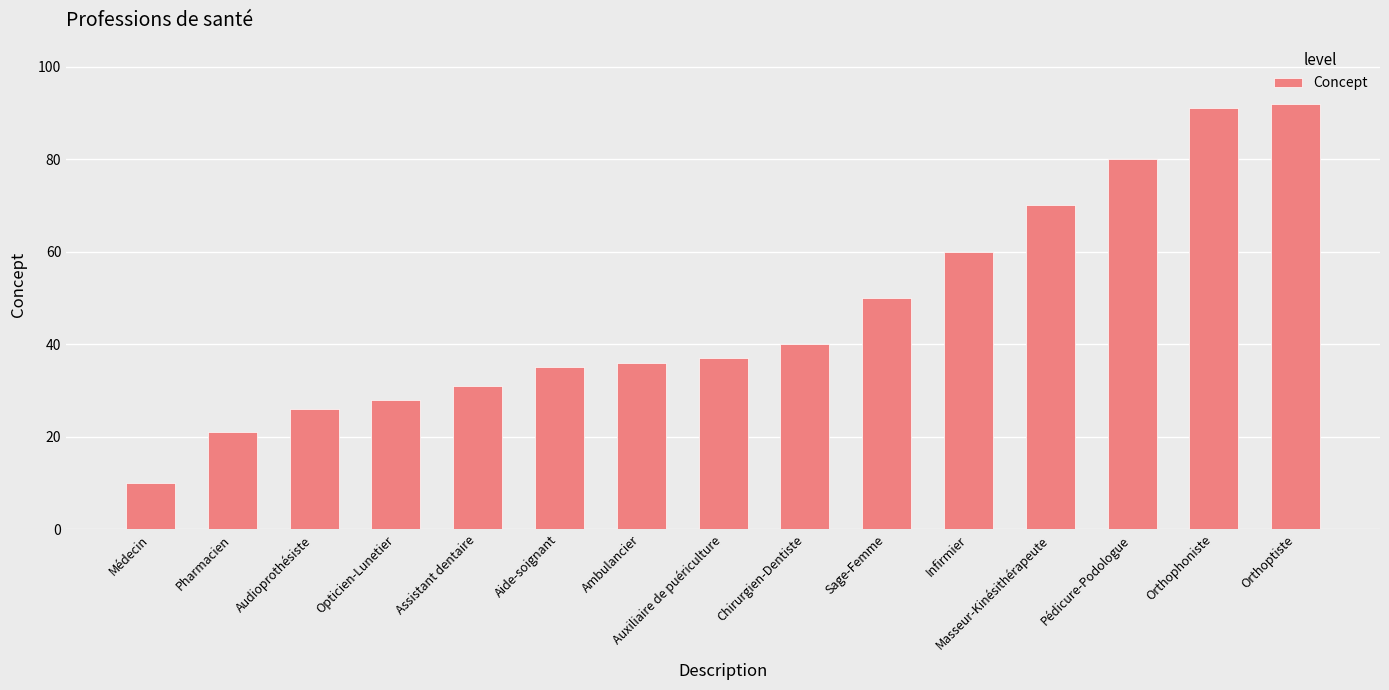

Reading left to right, list all the values displayed in this chart.

10	21	26	28	31	35	36	37	40	50	60	70	80	91	92